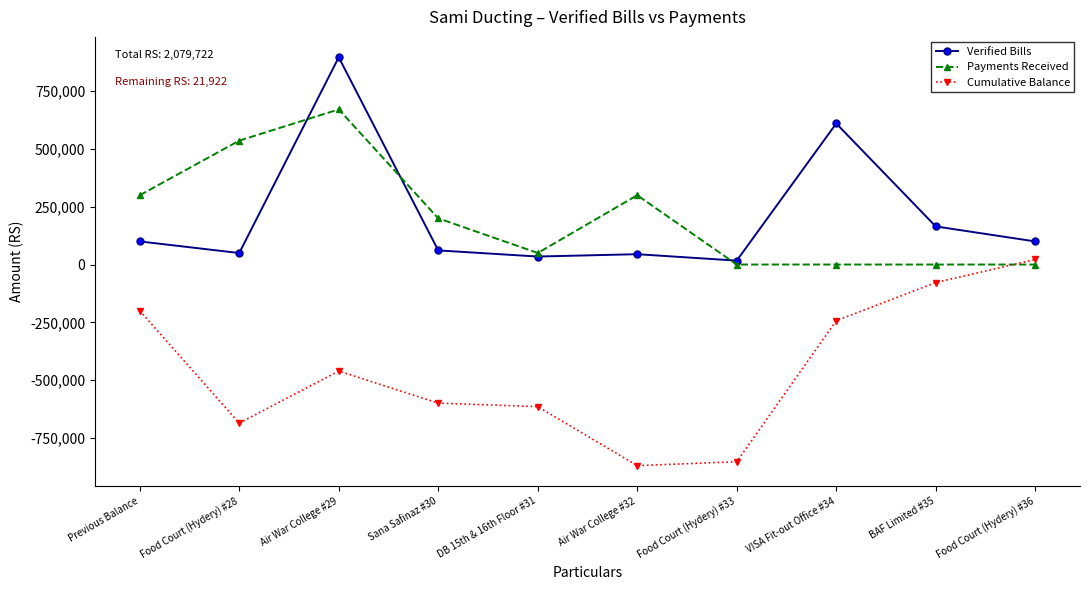

At which category does Verified Bills reach its first local peak?

Air War College #29